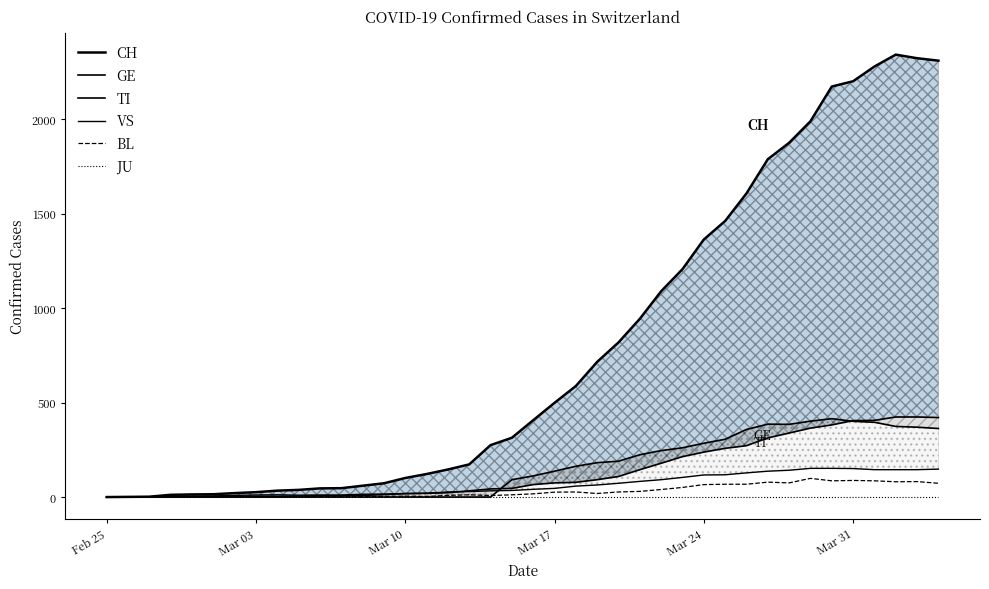

How many interior local valleys does the VS series have?

1